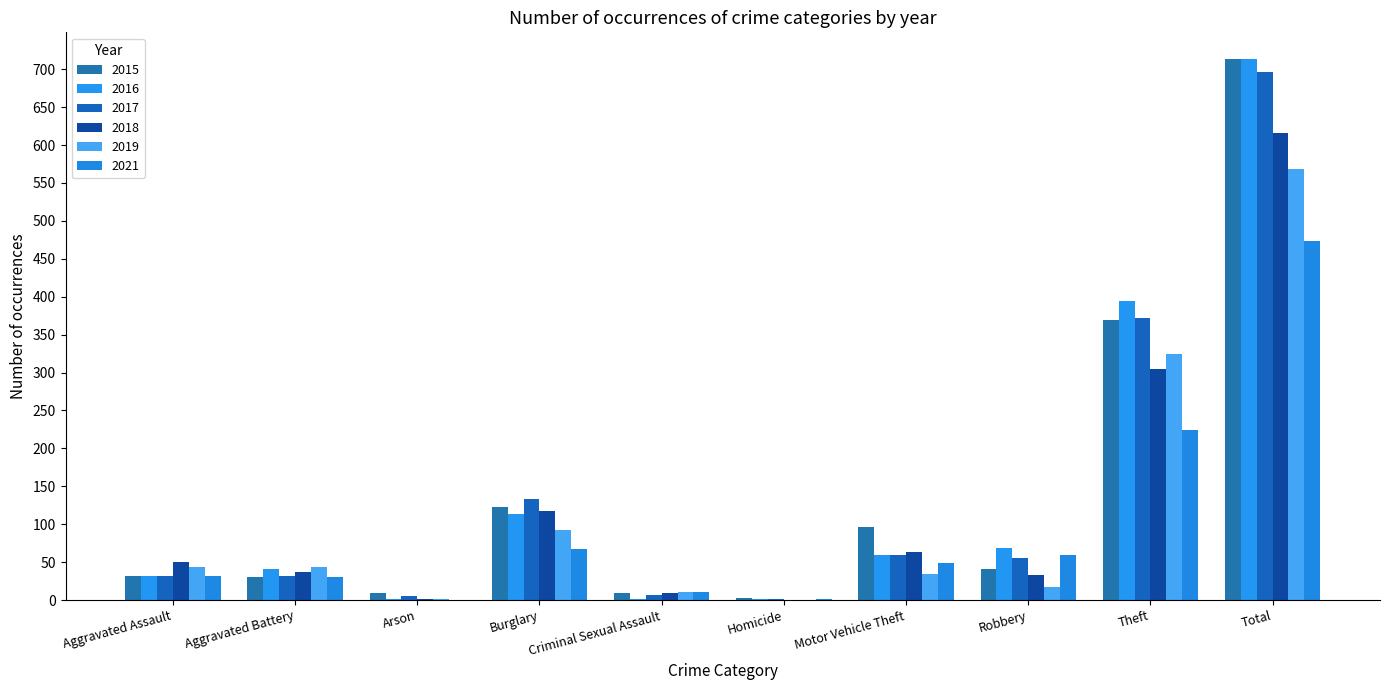

Does the chart contain stacked bars?

No